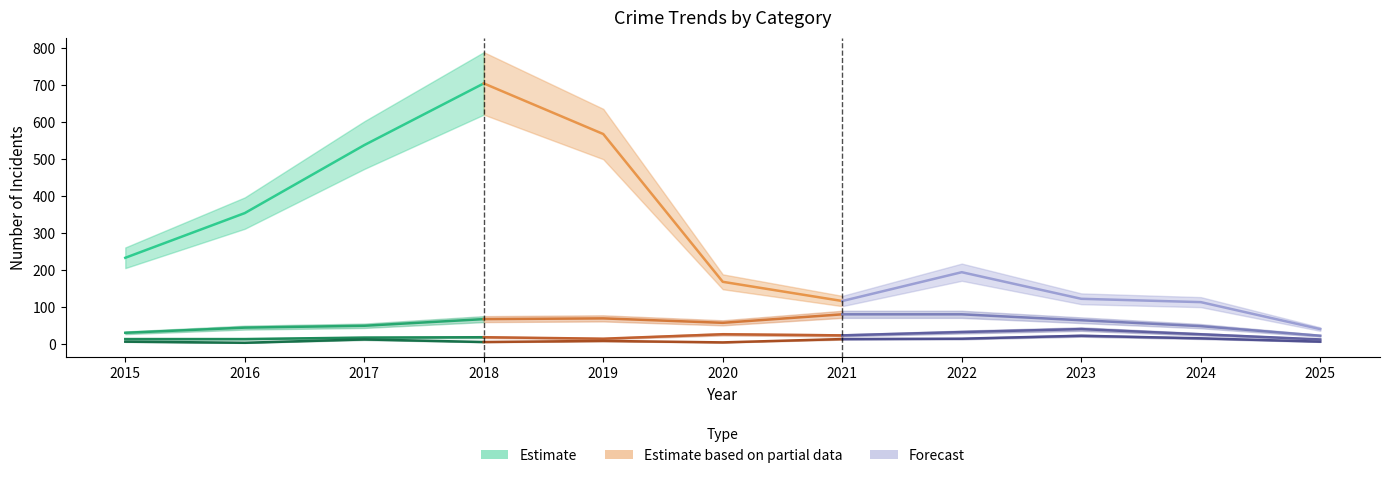

Which category has the lowest value in the Theft series?

2025